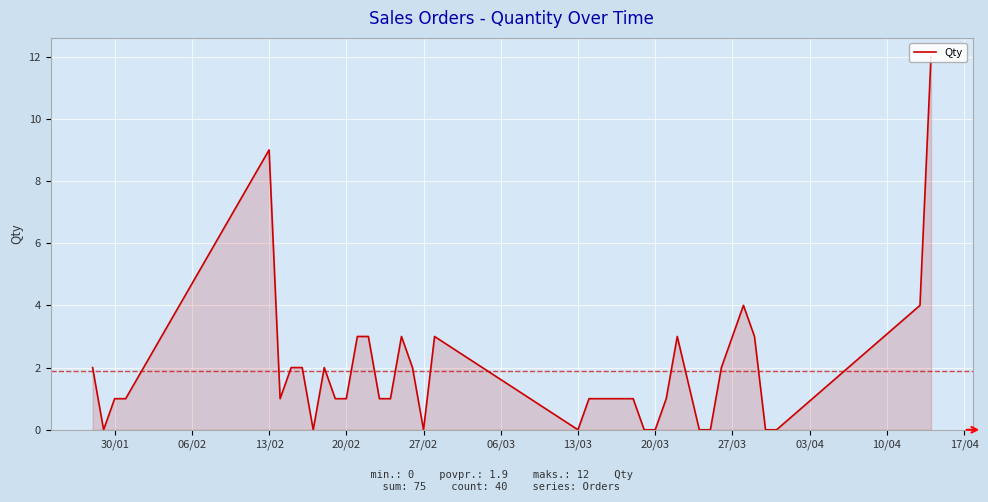

How many points are lower than both their immediate neighbors (excluding endpoints)?

5